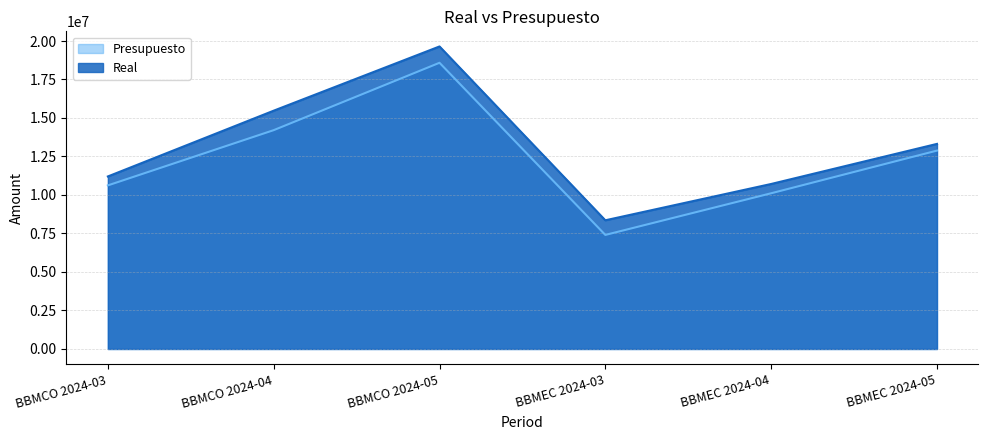

What is the average value of the Presupuesto series?

12303214.1